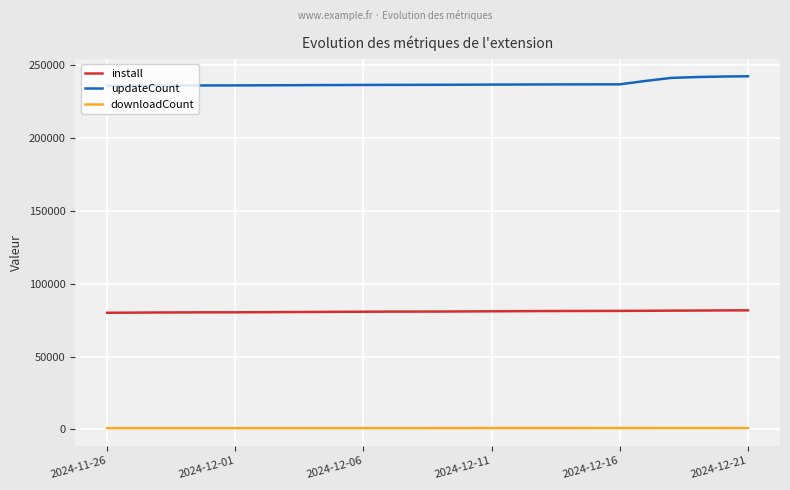

What is the minimum value for updateCount?

235861